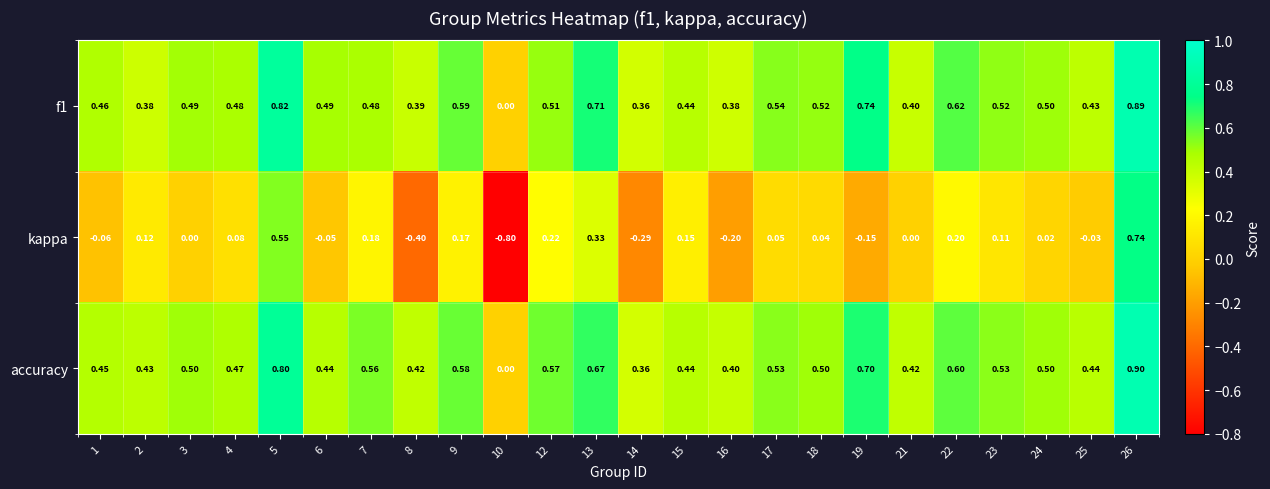

Between 5 and 17, which series saw the biggest shift?

kappa